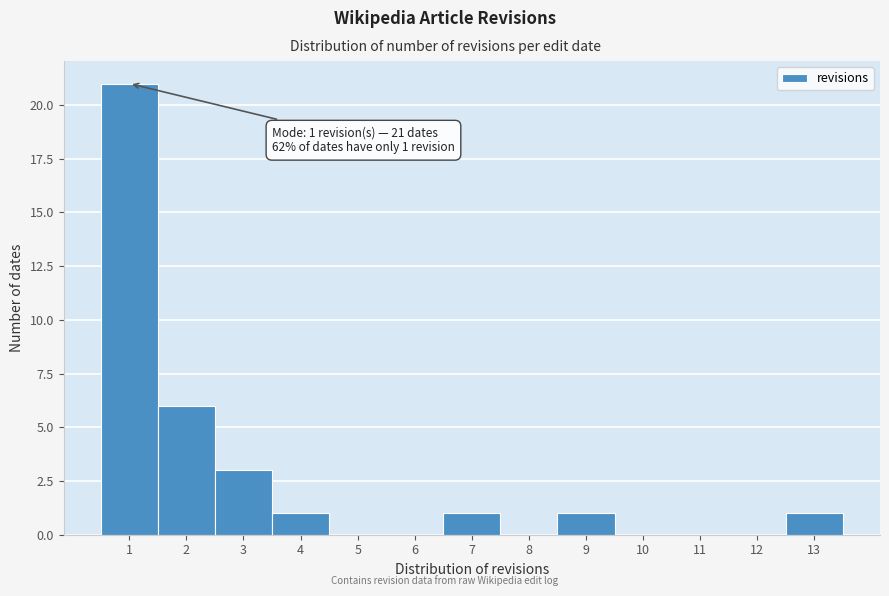

Which range on the x-axis has the tallest bar?

0.5 to 1.5